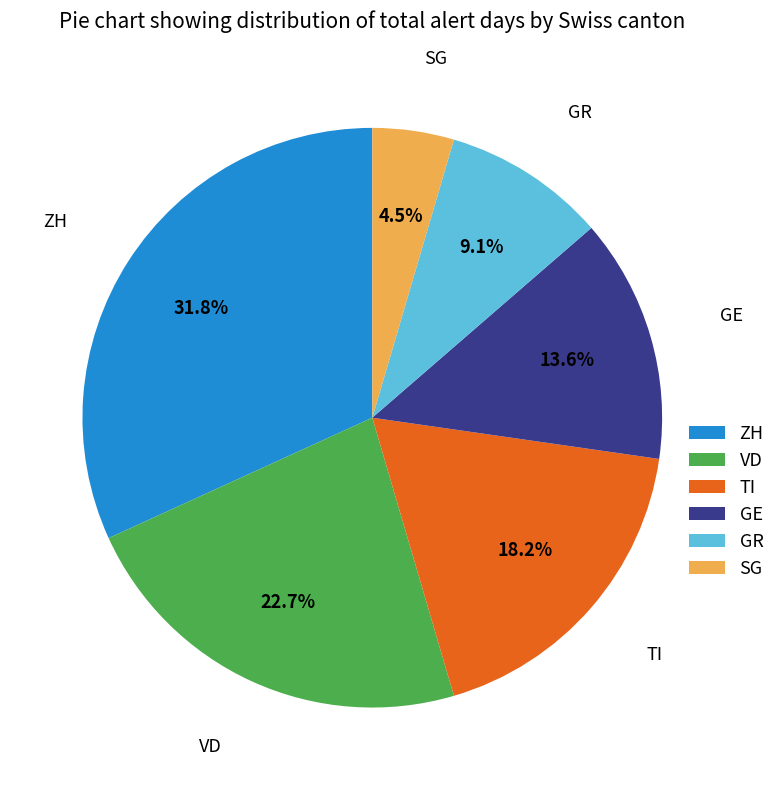

Does any single category account for the majority?

No